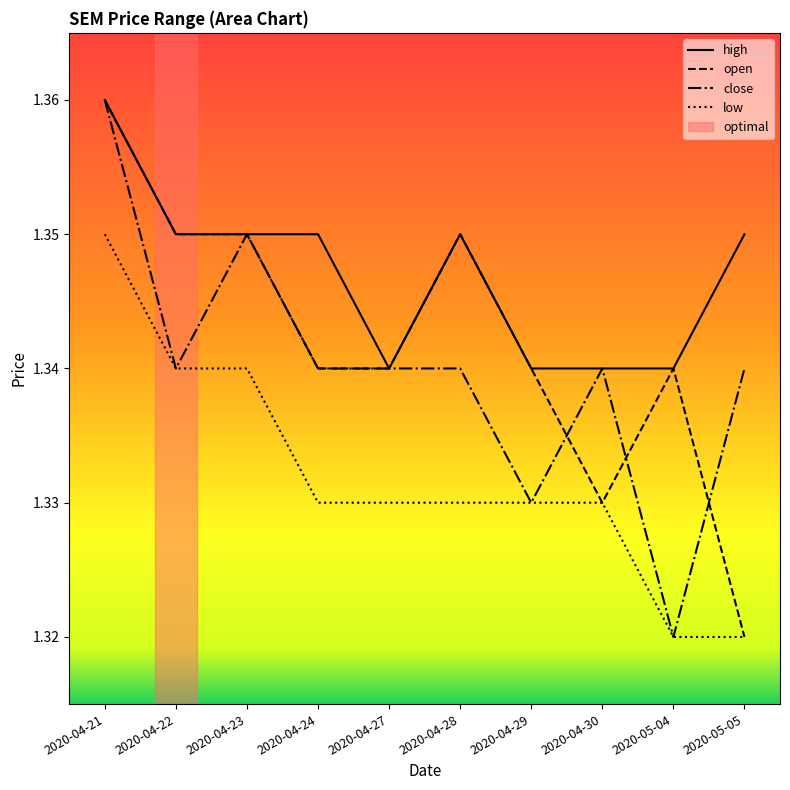

Where is the first local maximum for high?

2020-04-28